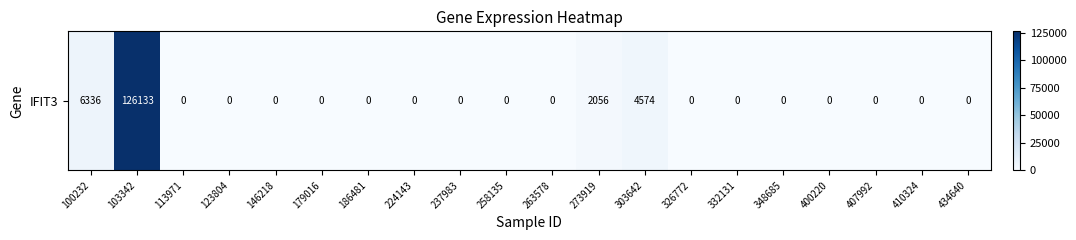

Between 186481 and 303642, which is larger?

303642